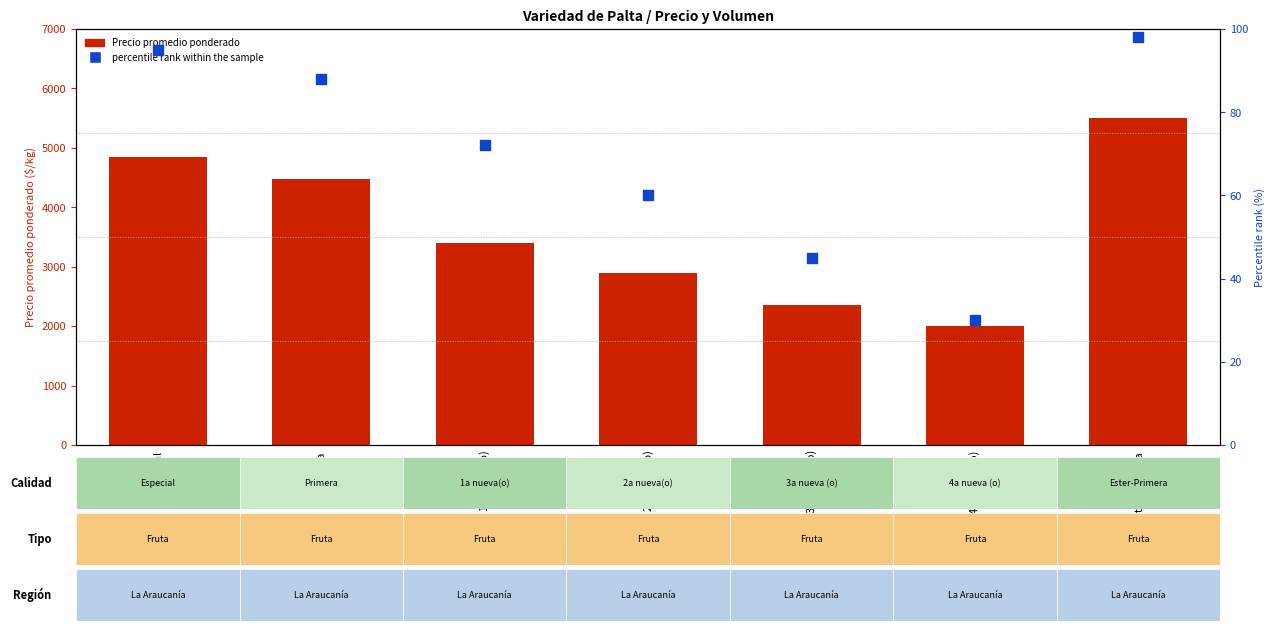

Which series has the largest total across all categories?

Precio promedio ponderado